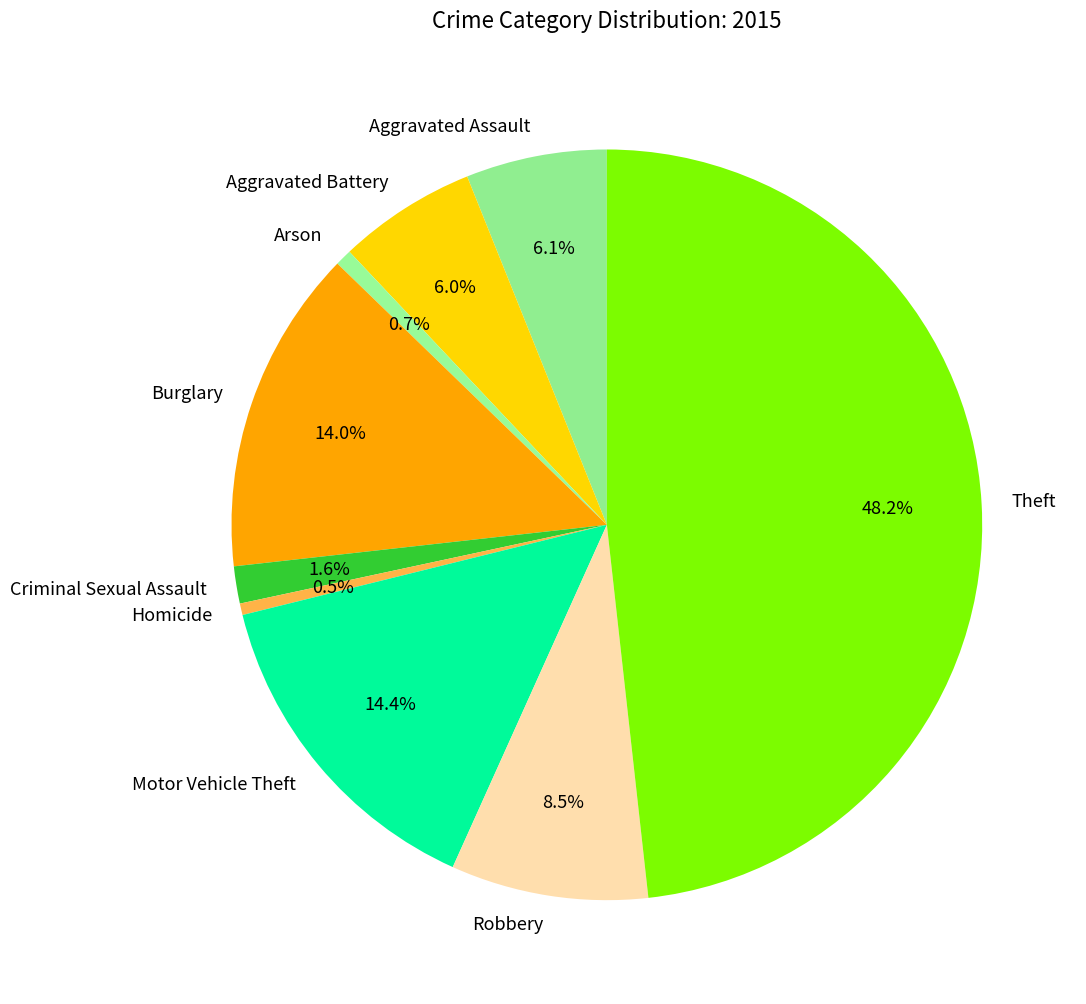

Between Aggravated Assault and Robbery, which is larger?

Robbery